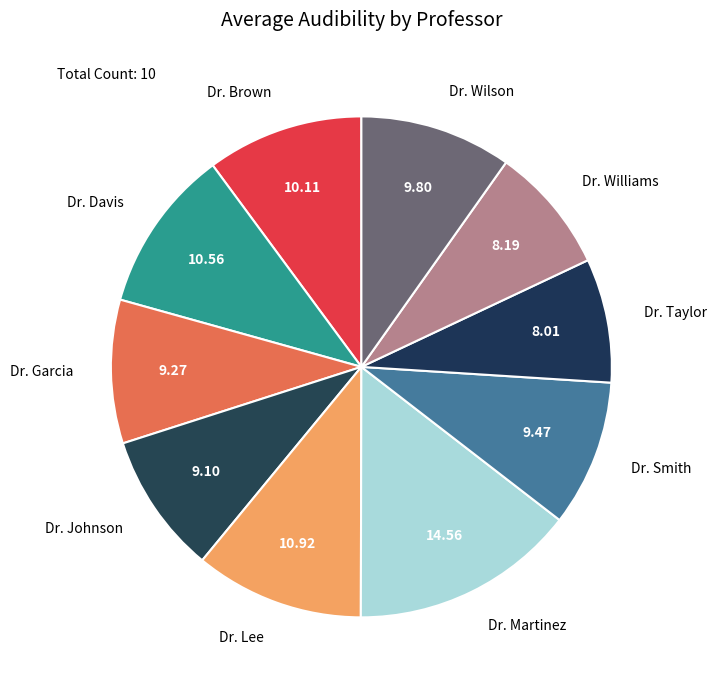

Do Dr. Lee and Dr. Martinez together represent more than half of the pie?

No